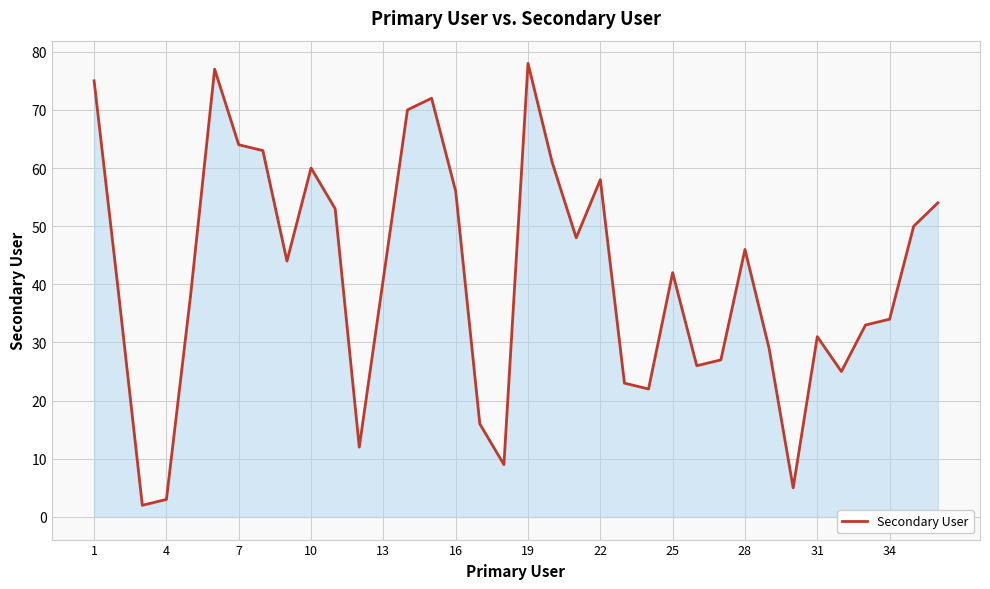

What is the greatest value displayed?

78